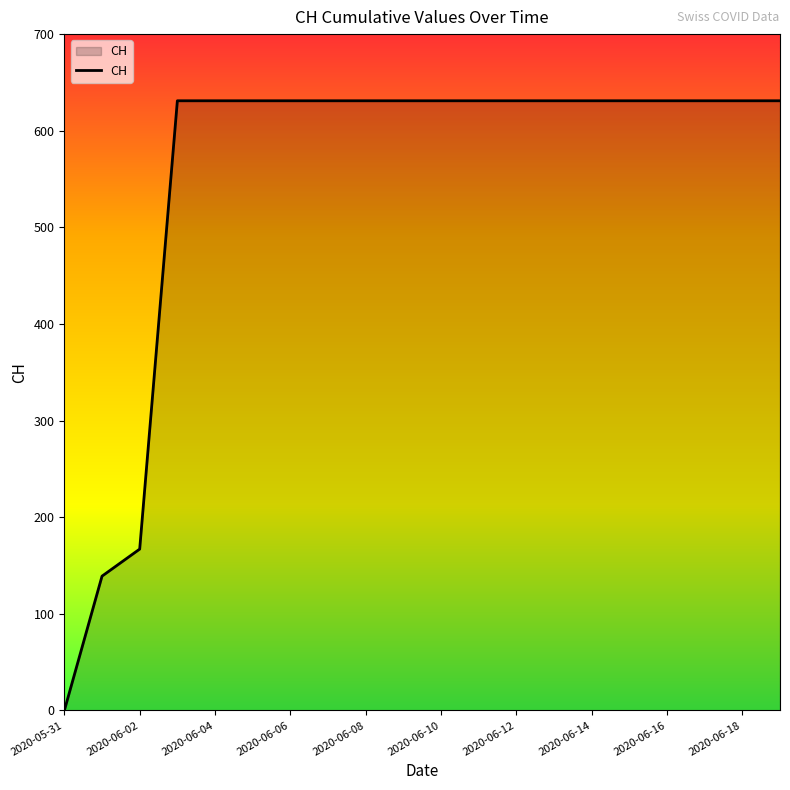

What is the difference between the maximum and second lowest values?

492